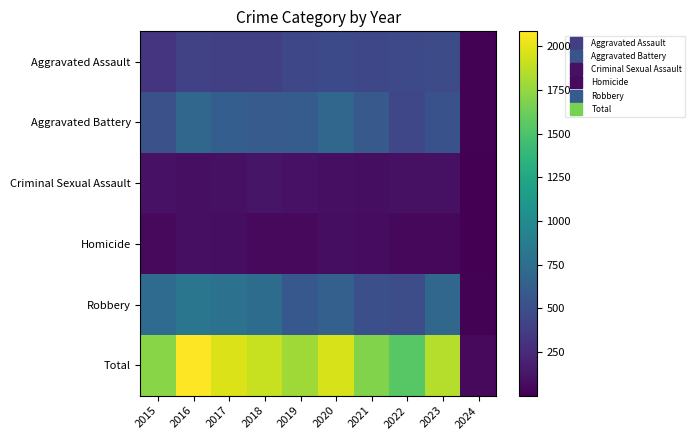

Reading left to right, extract all data points from this chart.

Aggravated Assault: 2015=323	2016=402	2017=396	2018=392	2019=452	2020=466	2021=452	2022=458	2023=487	2024=13
Aggravated Battery: 2015=515	2016=691	2017=623	2018=600	2019=608	2020=686	2021=587	2022=446	2023=530	2024=17
Criminal Sexual Assault: 2015=105	2016=87	2017=91	2018=123	2019=102	2020=89	2021=81	2022=93	2023=97	2024=7
Homicide: 2015=50	2016=87	2017=82	2018=56	2019=53	2020=81	2021=69	2022=49	2023=48	2024=1
Robbery: 2015=726	2016=819	2017=780	2018=741	2019=577	2020=637	2021=506	2022=496	2023=690	2024=17
Total: 2015=1719	2016=2086	2017=1972	2018=1912	2019=1792	2020=1959	2021=1695	2022=1542	2023=1852	2024=55